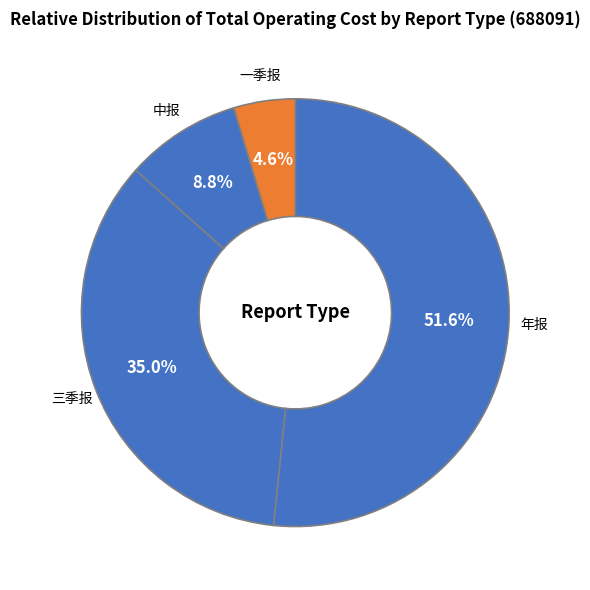

How many segments does this pie chart have?

4